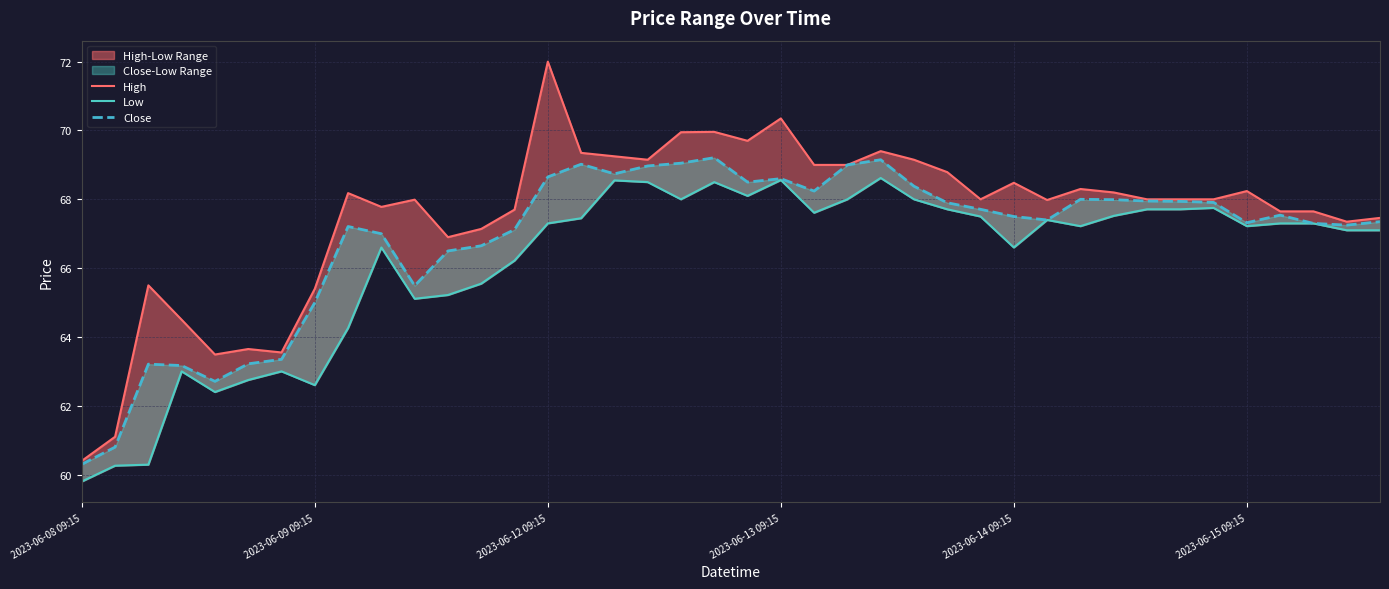

Reading left to right, list all the values displayed in this chart.

High: 60.4	61.1	65.5	64.5	63.5	63.7	63.5	65.4	68.2	67.8	68.0	66.9	67.1	67.7	72.0	69.3	69.2	69.2	69.9	70.0	69.7	70.3	69.0	69.0	69.4	69.2	68.8	68.0	68.5	68.0	68.3	68.2	68.0	68.0	68.0	68.2	67.7	67.7	67.3	67.5
Low: 59.8	60.3	60.3	63.0	62.4	62.8	63.0	62.6	64.3	66.6	65.1	65.2	65.6	66.2	67.3	67.4	68.6	68.5	68.0	68.5	68.1	68.6	67.6	68.0	68.6	68.0	67.7	67.5	66.6	67.4	67.2	67.5	67.7	67.7	67.8	67.2	67.3	67.3	67.1	67.1
Close: 60.3	60.8	63.2	63.2	62.7	63.2	63.3	65.0	67.2	67.0	65.5	66.5	66.7	67.1	68.7	69.0	68.7	69.0	69.1	69.2	68.5	68.6	68.2	69.0	69.2	68.4	67.9	67.7	67.5	67.4	68.0	68.0	67.9	67.9	67.9	67.3	67.5	67.3	67.2	67.3